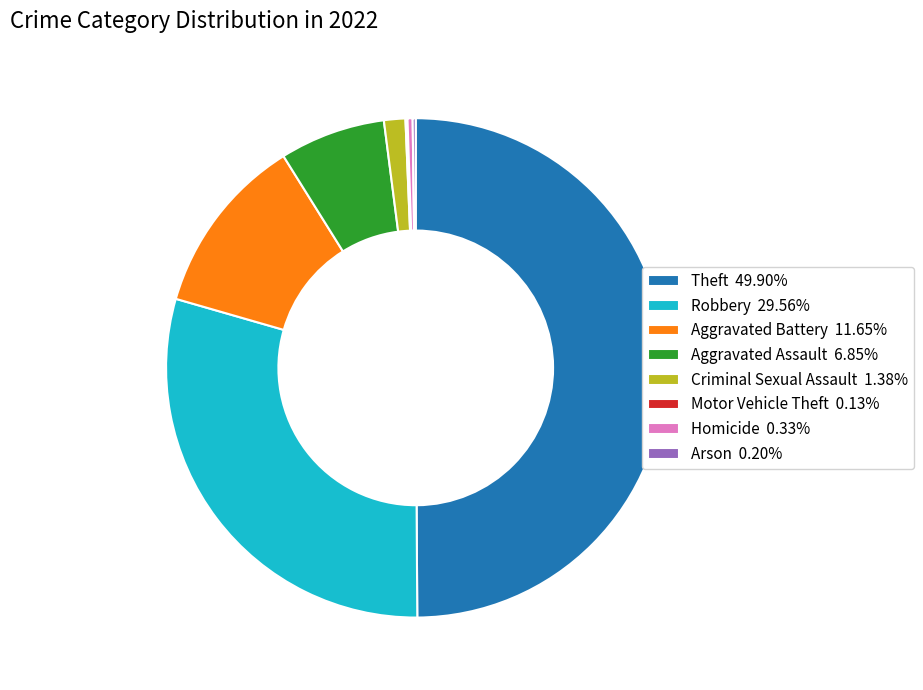

What is the ratio of the value at Aggravated Assault 6.85% to the value at Aggravated Battery 11.65%?

0.6